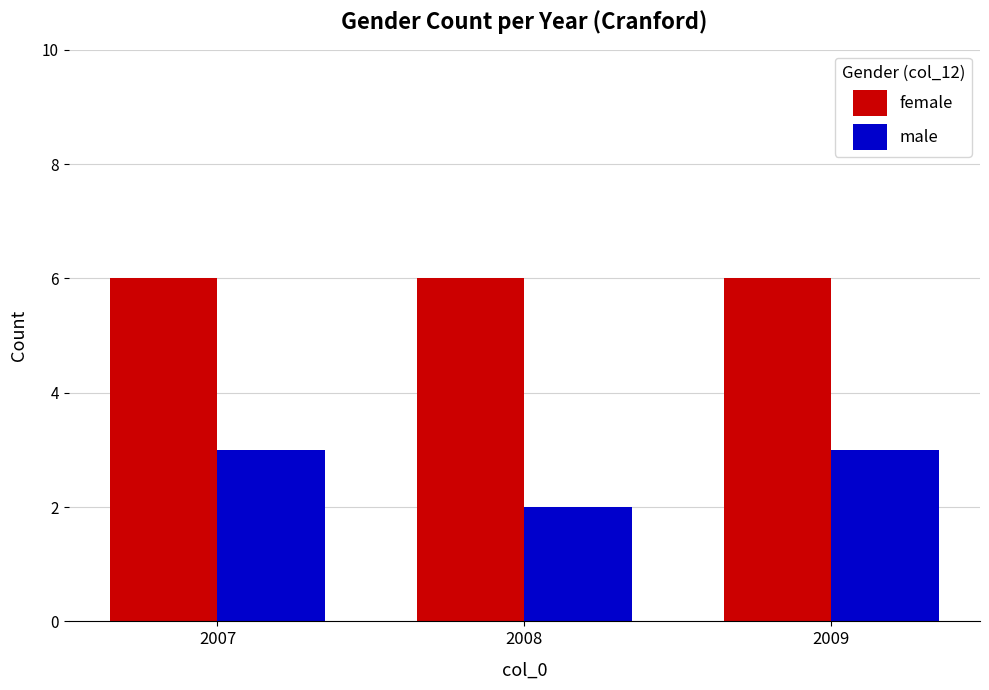

List the series in order of their overall mean, lowest first.

male, female